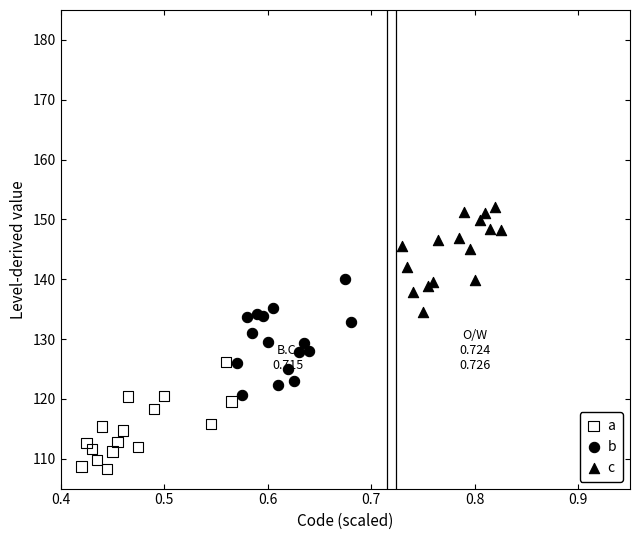

What are all the series names shown in the legend?

a, b, c